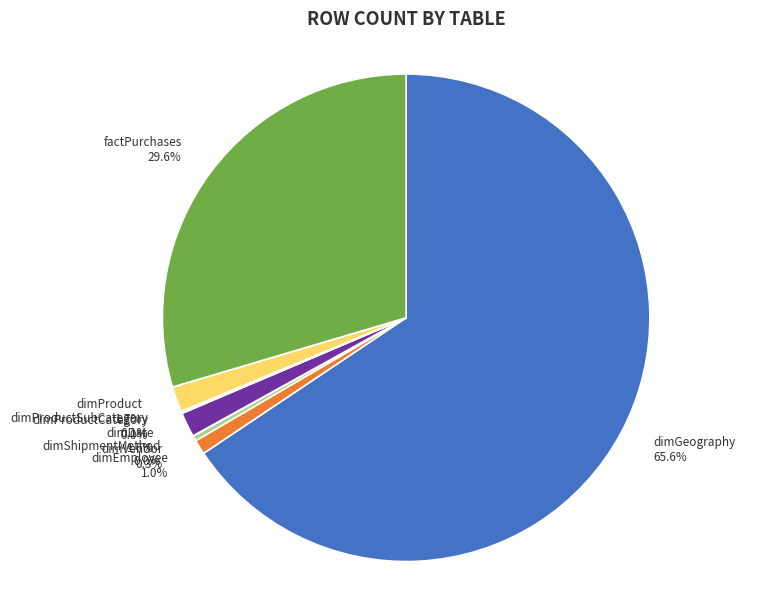

What portion of the pie excludes dimEmployee?

99.0%